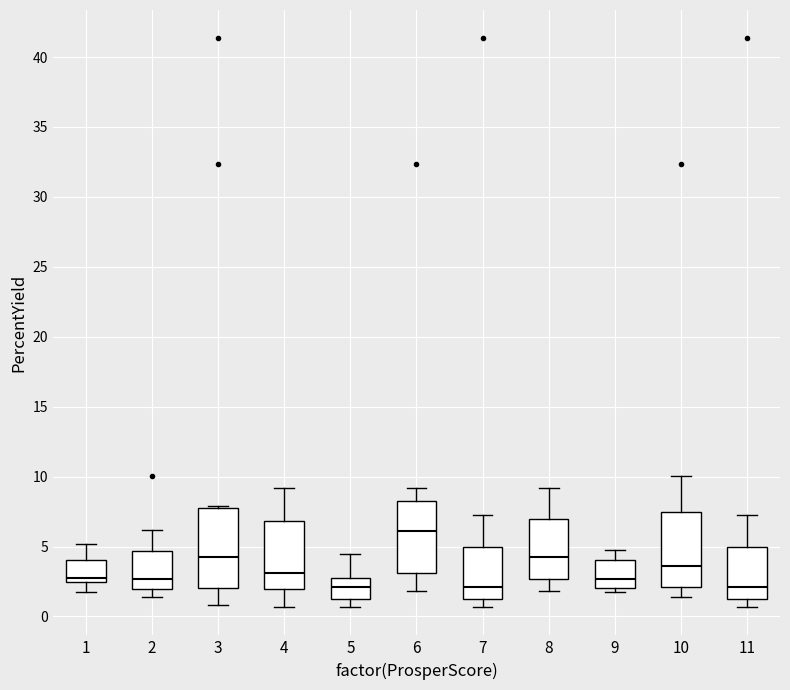

Reading left to right, read every box against the y-axis: the position of its median line, the range the box covers, and the ends of its whiskers. The values are not printed on the chart, so give them approximately, as read against the axis.

1: median 3.0, box 2.5 to 4.0, whiskers 1.5 to 5.0
2: median 2.5, box 2.0 to 4.5, whiskers 1.5 to 6.0
3: median 4.5, box 2.0 to 7.5, whiskers 1.0 to 8.0
4: median 3.0, box 2.0 to 7.0, whiskers 0.5 to 9.0
5: median 2.0, box 1.5 to 2.5, whiskers 0.5 to 4.5
6: median 6.0, box 3.0 to 8.5, whiskers 2.0 to 9.0
7: median 2.0, box 1.5 to 5.0, whiskers 0.5 to 7.0
8: median 4.5, box 2.5 to 7.0, whiskers 2.0 to 9.0
9: median 2.5, box 2.0 to 4.0, whiskers 1.5 to 4.5
10: median 3.5, box 2.0 to 7.5, whiskers 1.5 to 10.0
11: median 2.0, box 1.5 to 5.0, whiskers 0.5 to 7.0